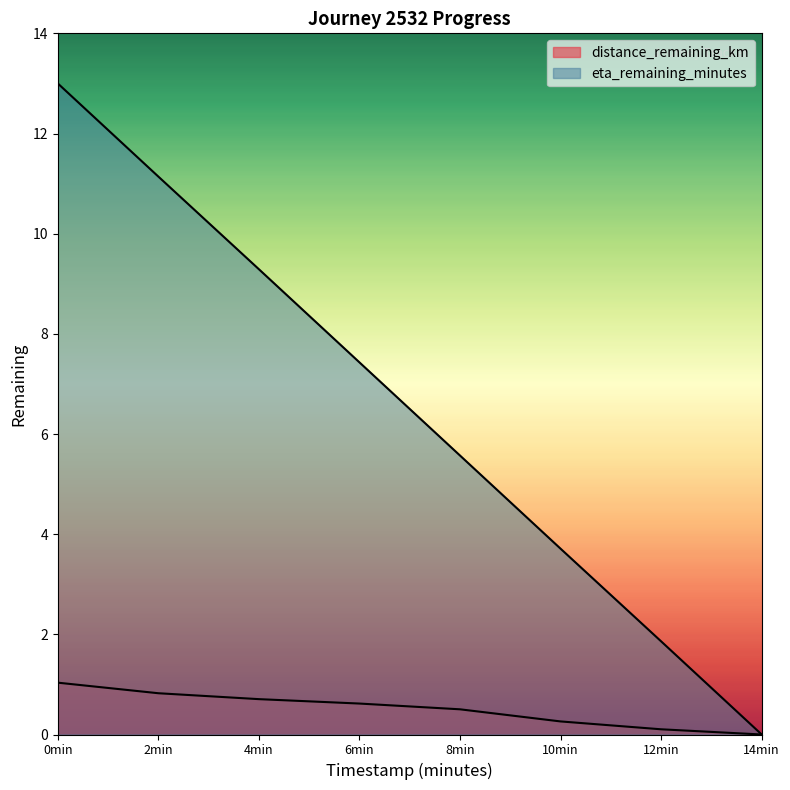

What is the value of the distance_remaining_km point at the 3rd from the left?

0.7